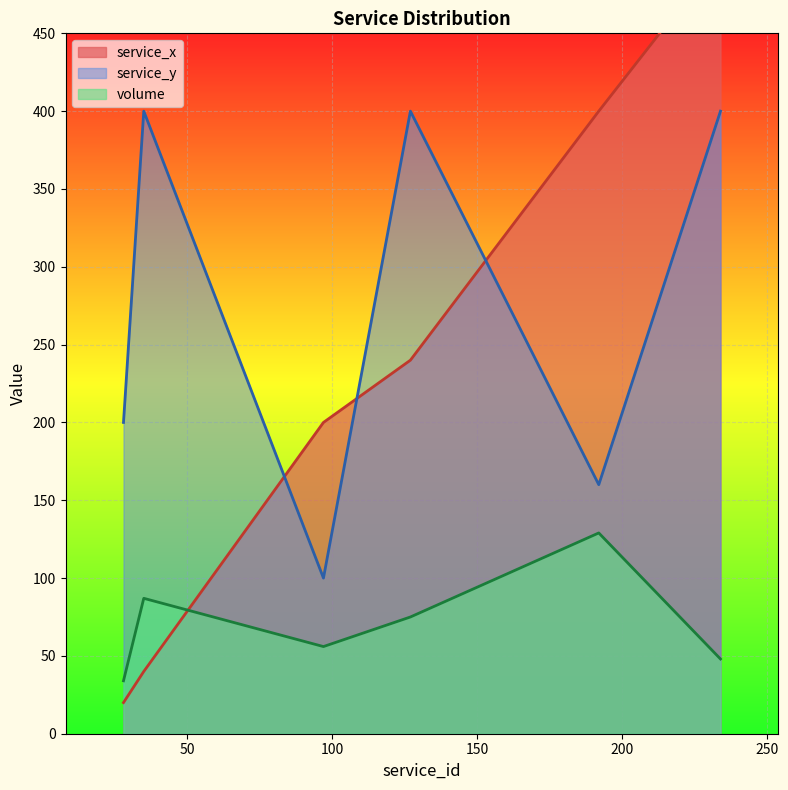

What is the minimum value for service_y?

100